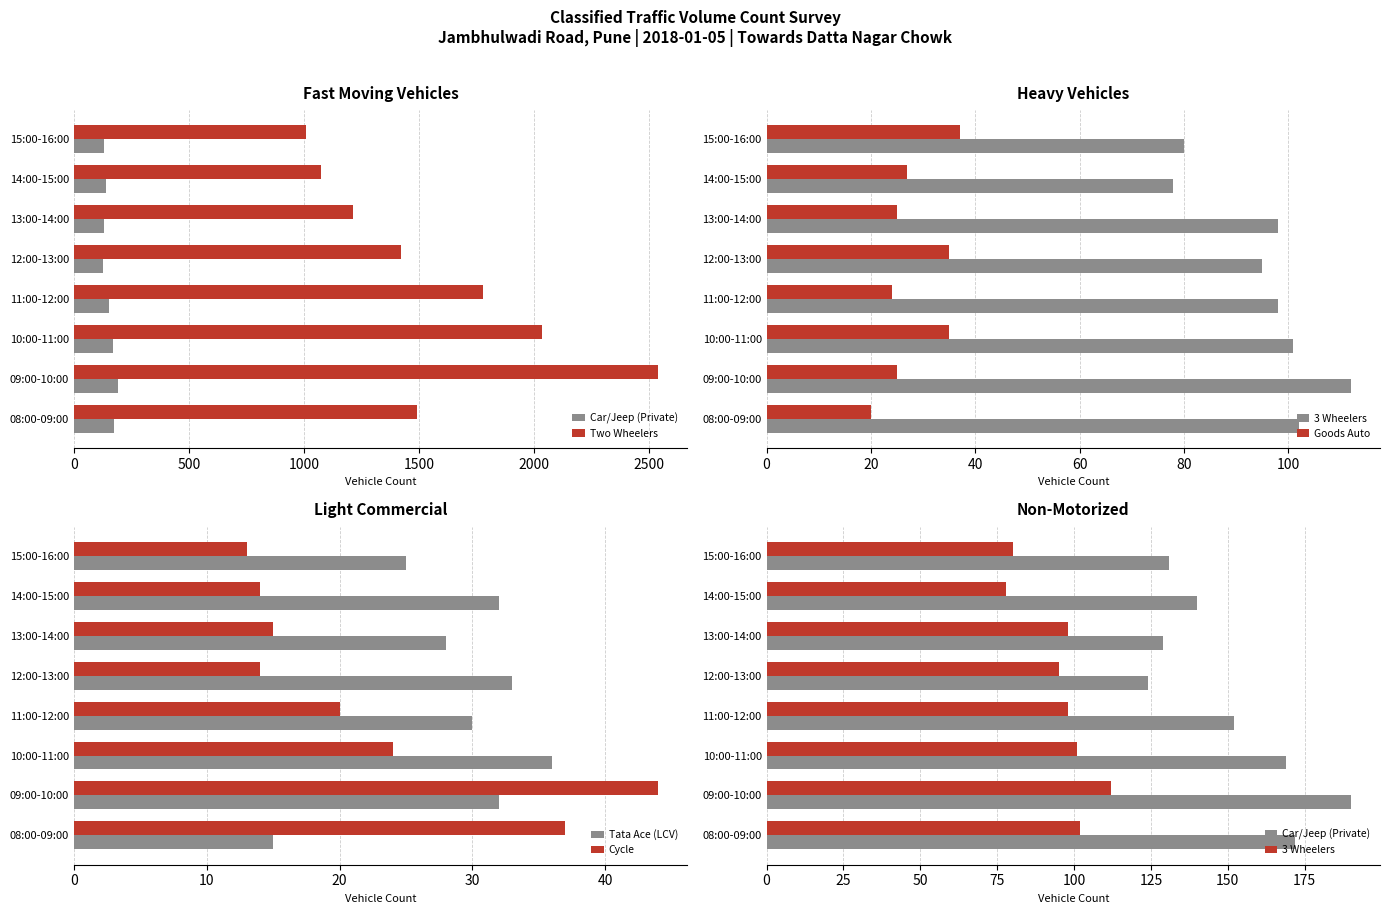

What is the difference between the Tata Ace (LCV) values at 12:00-13:00 and 13:00-14:00?

5